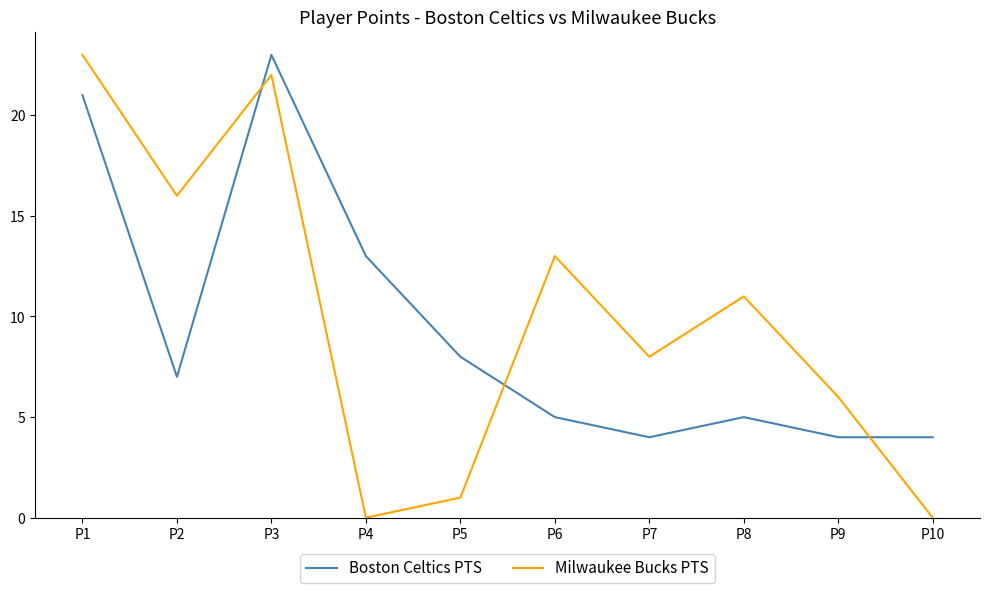

Where do Boston Celtics PTS and Milwaukee Bucks PTS first cross each other?

P2 and P3